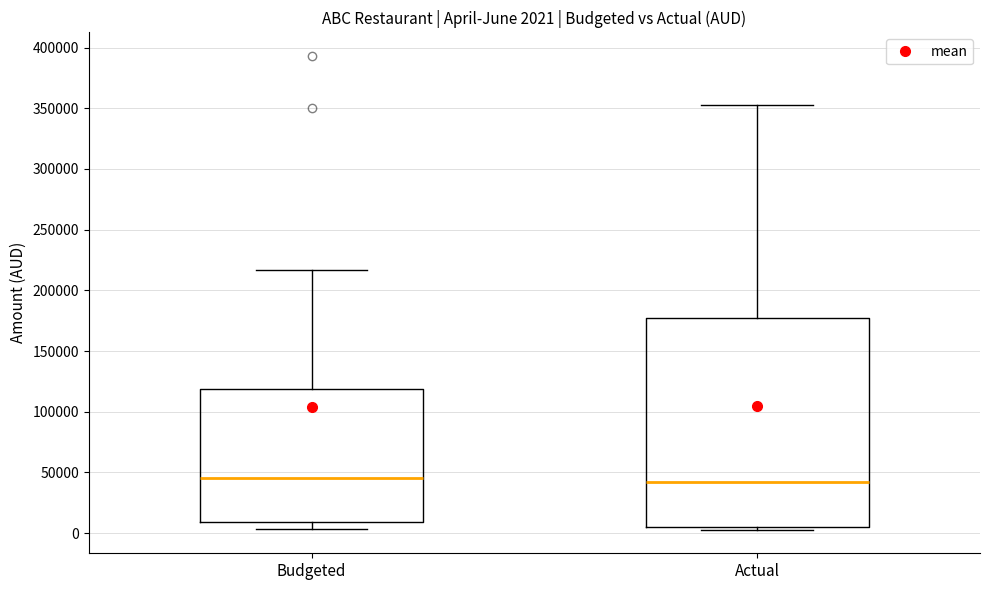

Comparing the boxes themselves (not the whiskers), which one is the tallest?

Actual